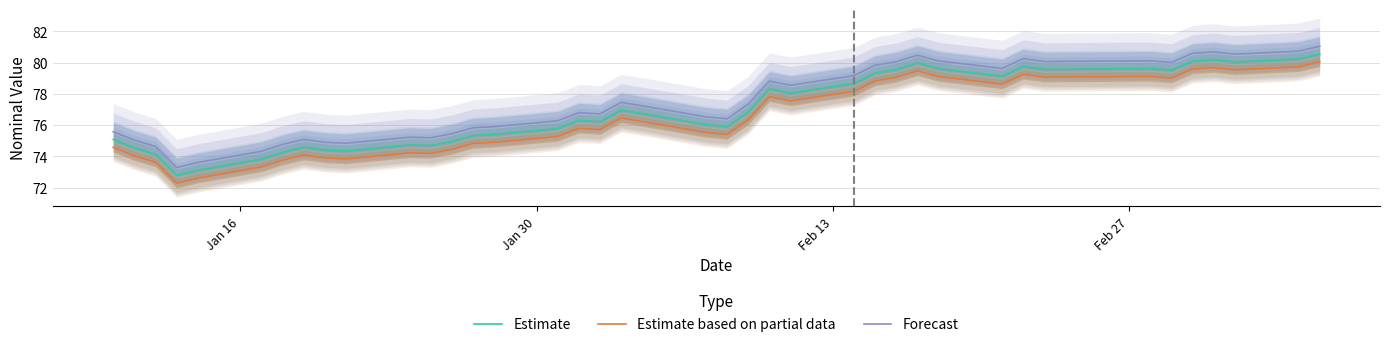

True or false: Estimate and Forecast cross at least once.

False